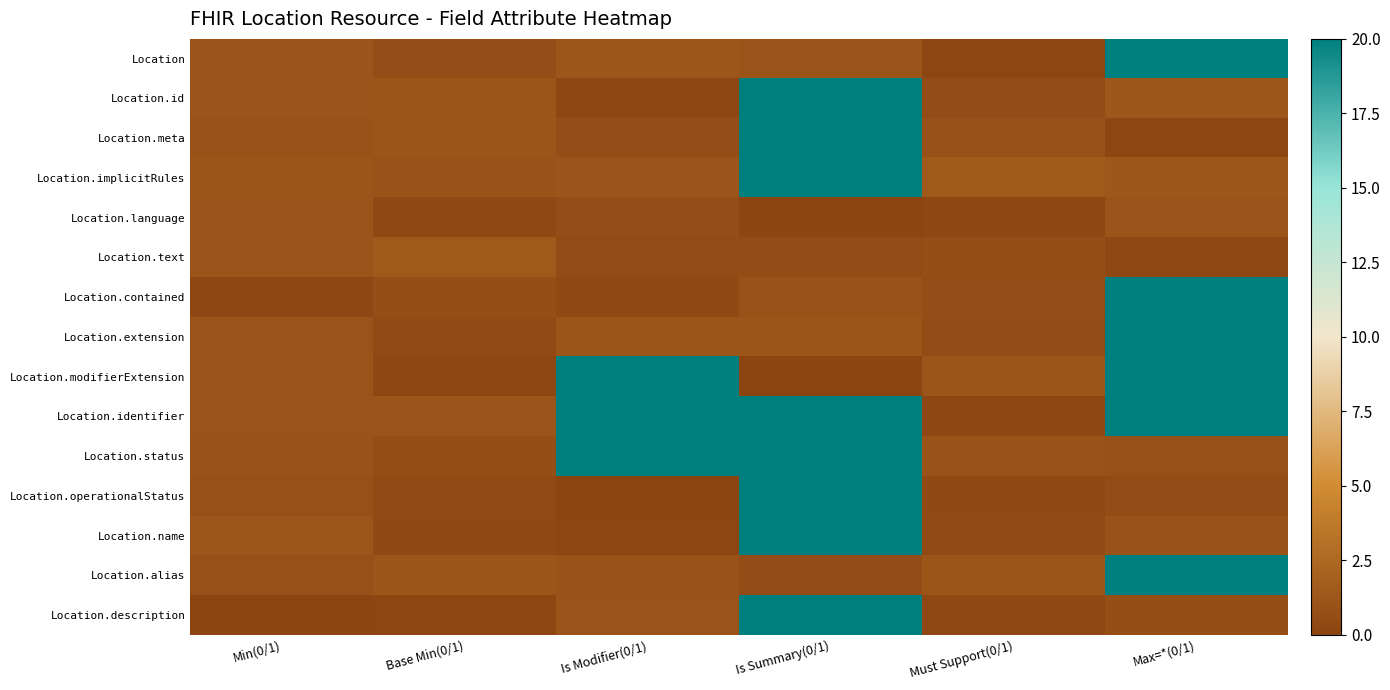

Between Base Min(0/1) and Is Summary(0/1), which series saw the biggest shift?

Location.description